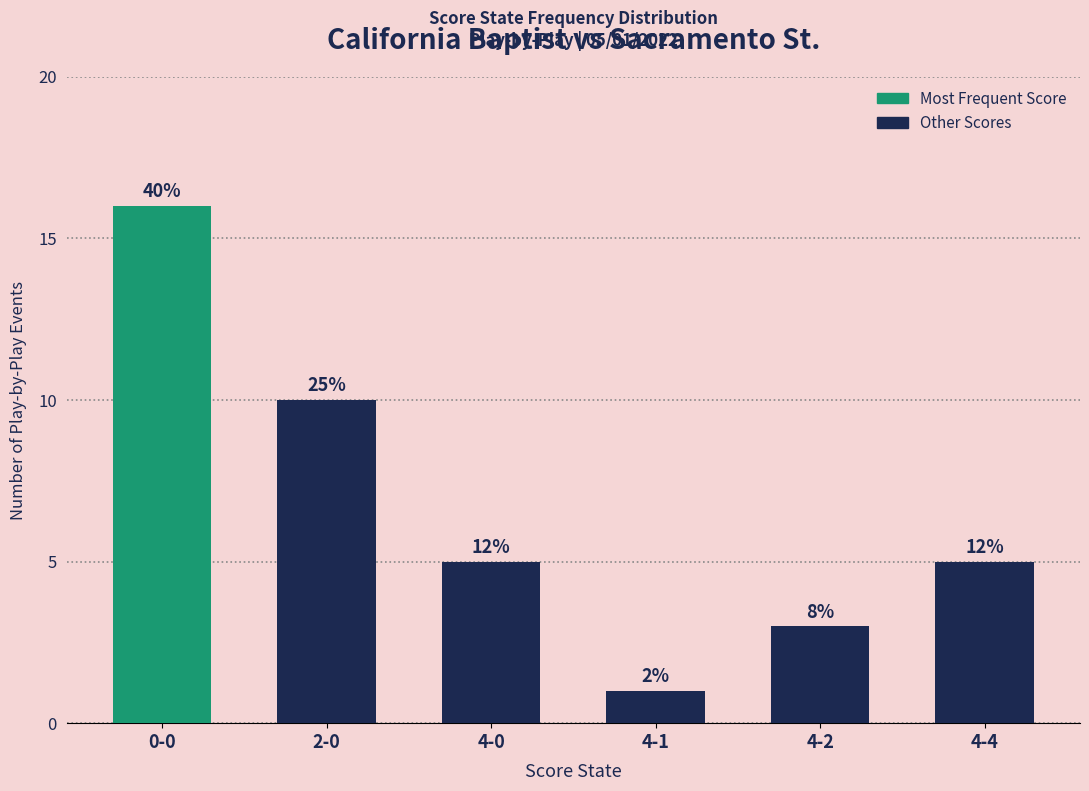

Which has a higher value, 2-0 or 4-4?

2-0